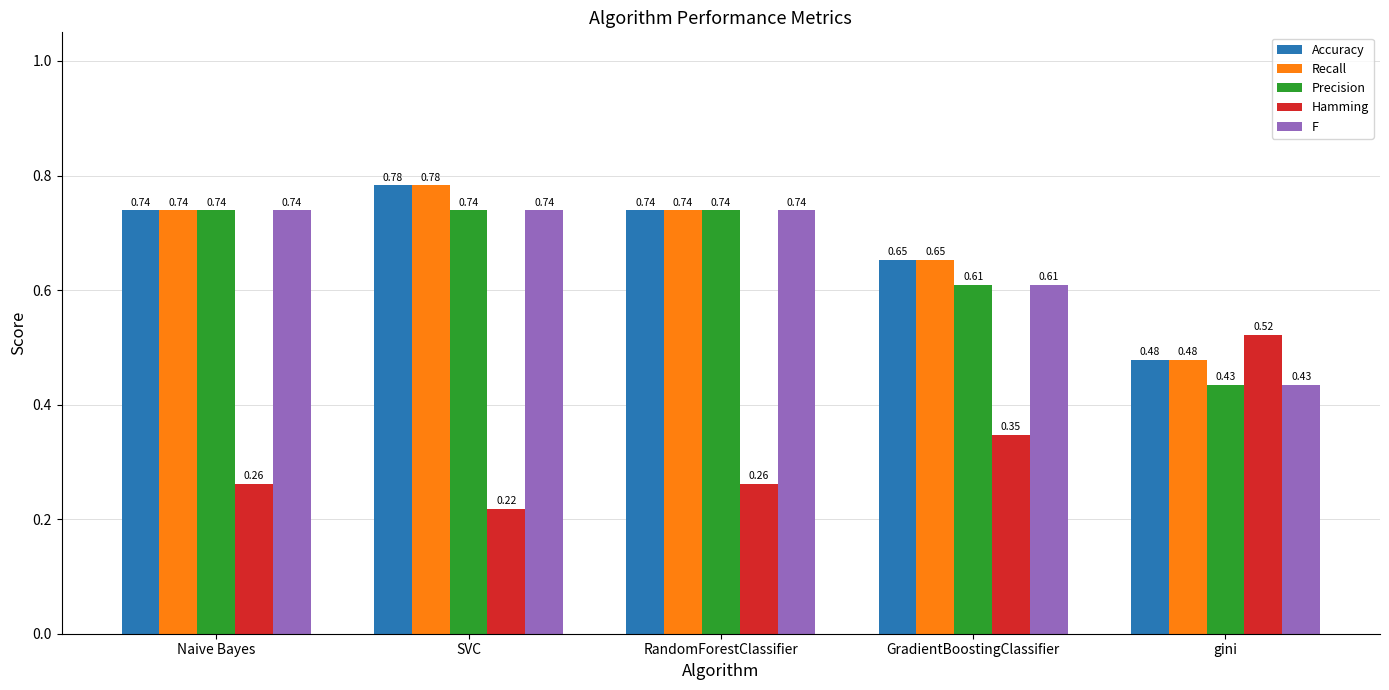

At how many categories does at least one series exceed 0?

5